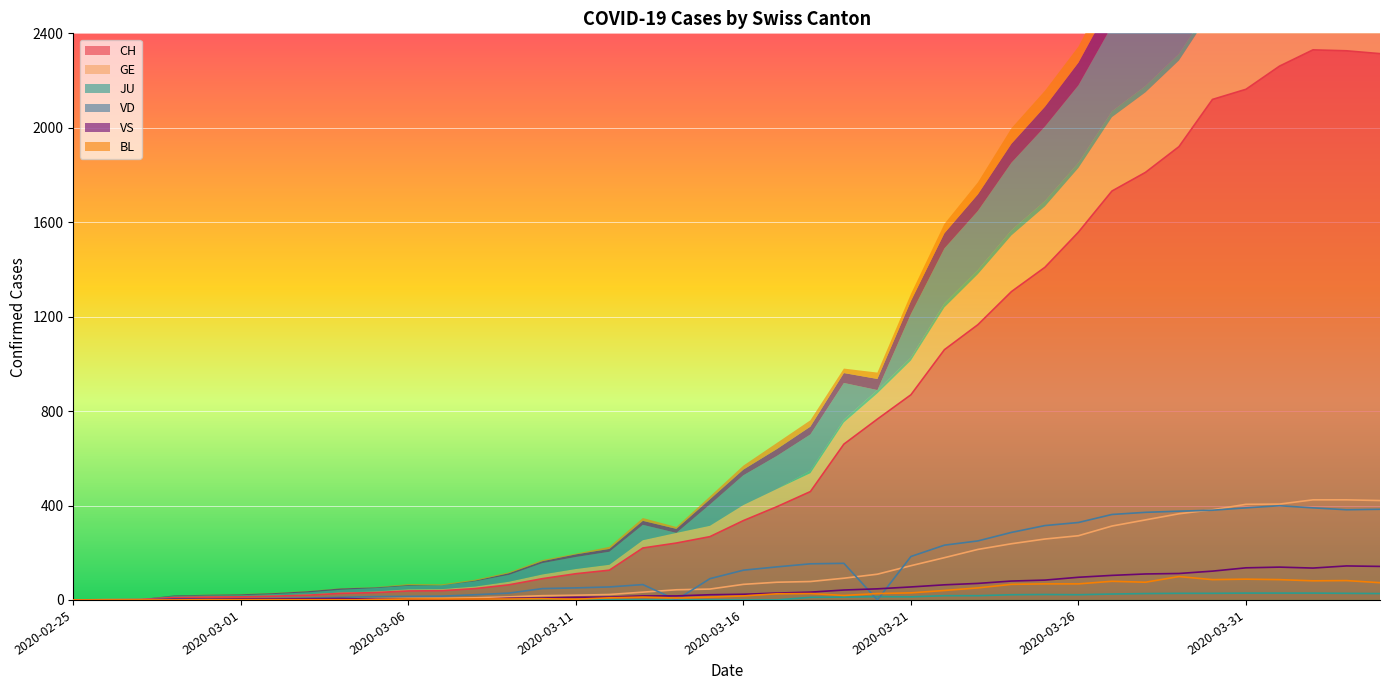

True or false: GE has a value of 13 at 2020-03-09.

True